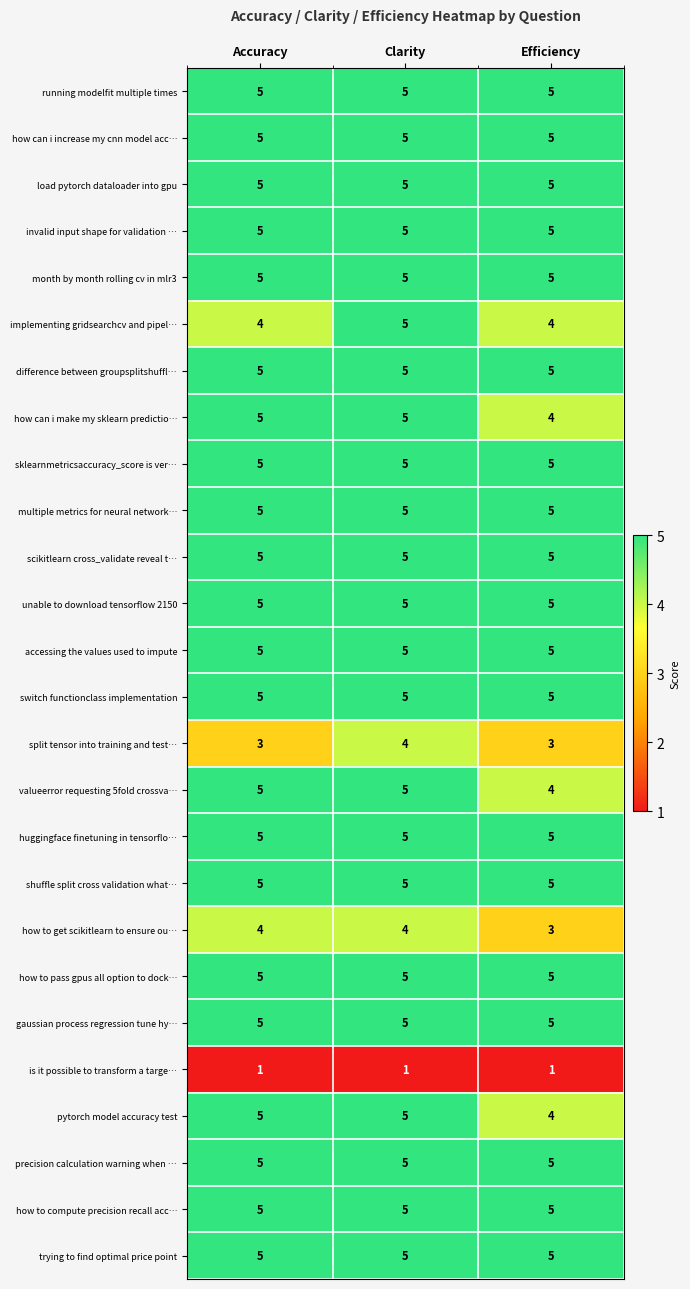

Read the how to pass gpus all option to dock… value at Efficiency.

5